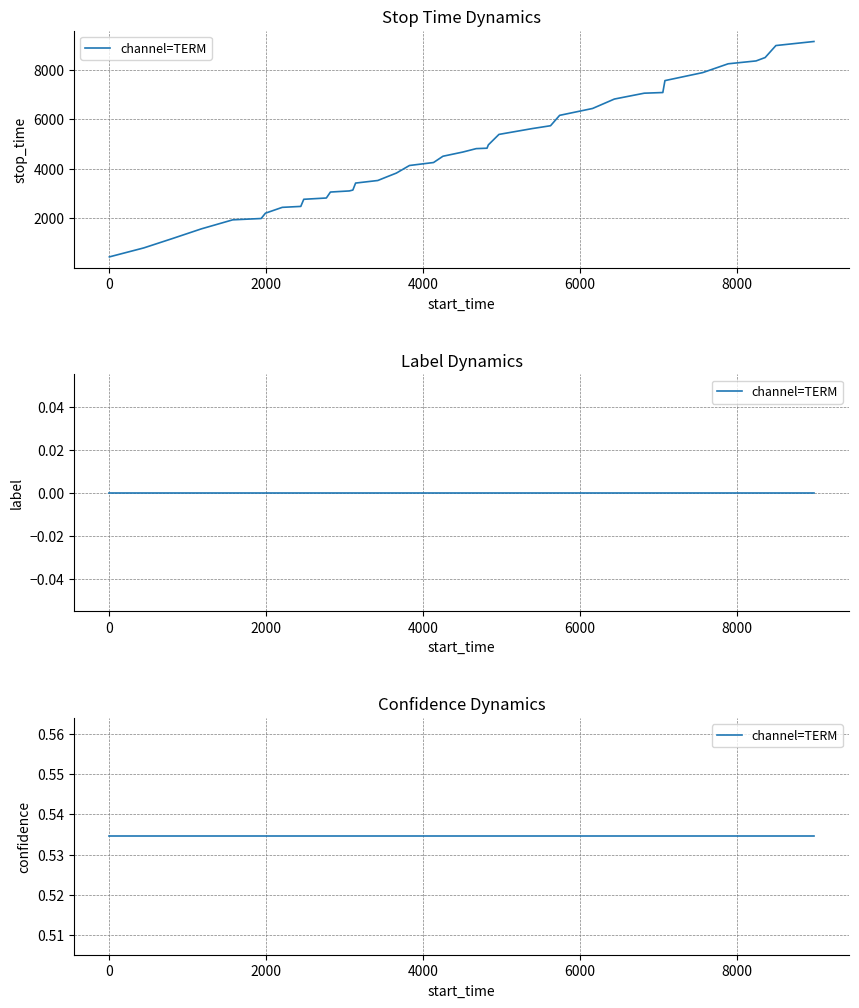

Is the value of confidence at 7 greater than the value of stop_time at 31?

No